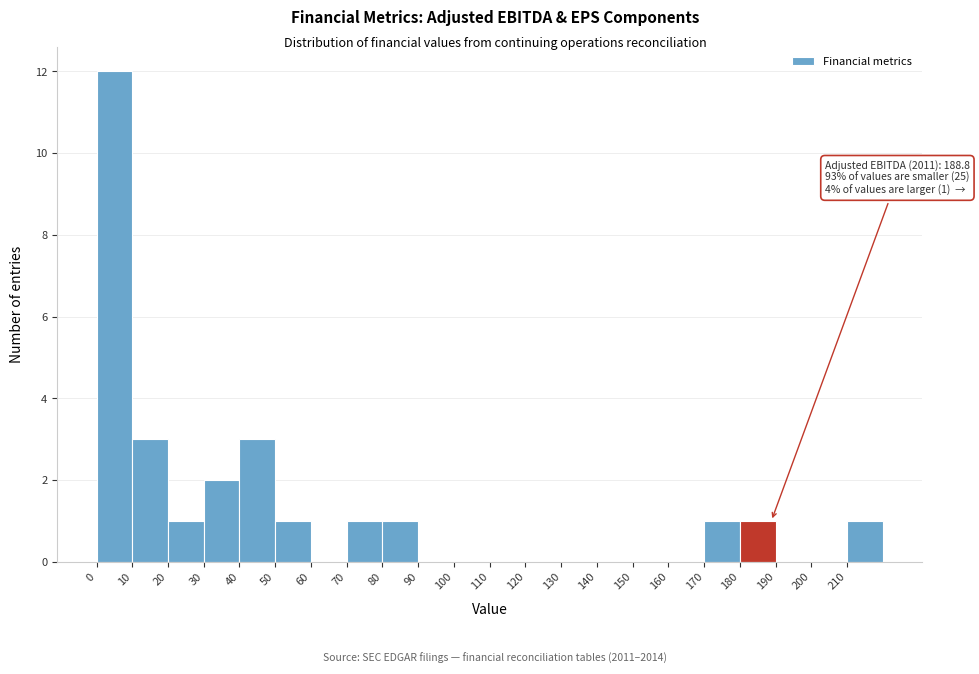

Over which range of the x-axis is the bar tallest?

0 to 10